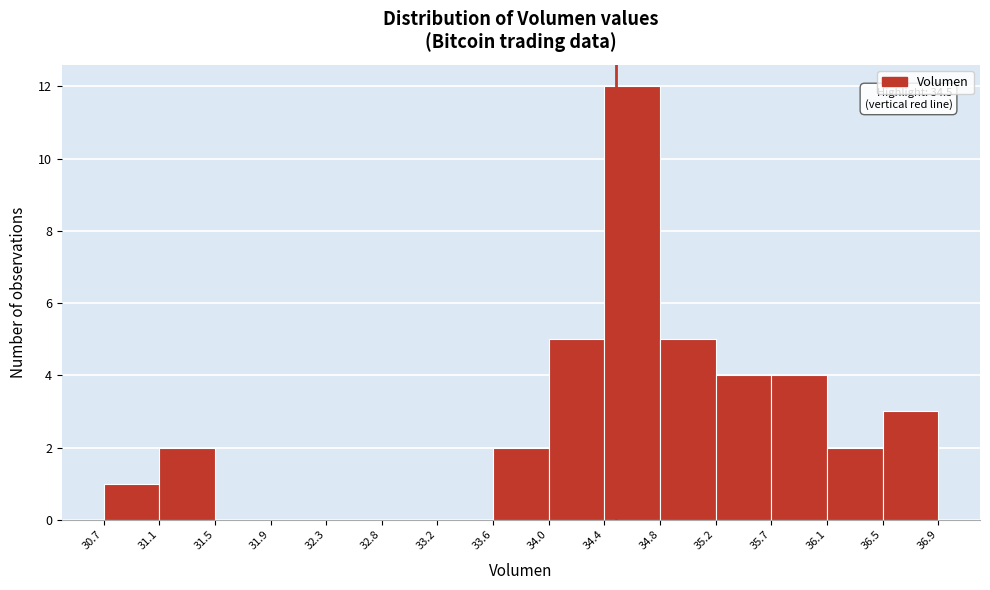

Over which range of the x-axis is the bar tallest?

34.4 to 34.8